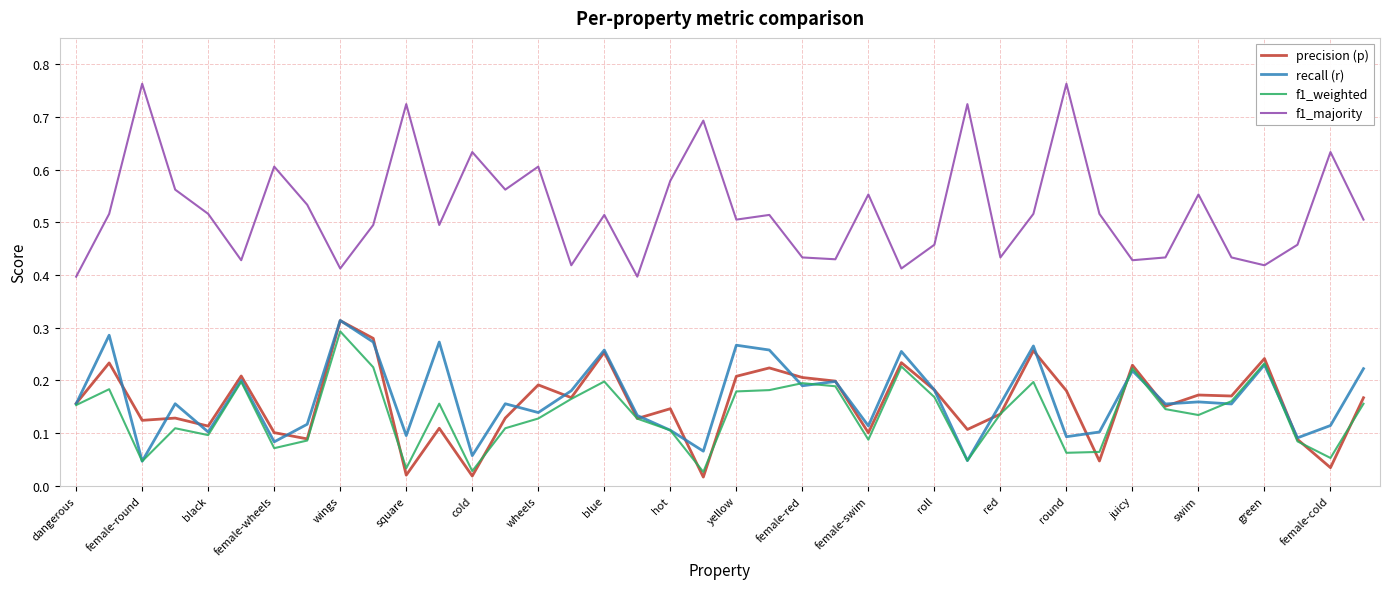

Which series has the largest total across all categories?

f1_majority